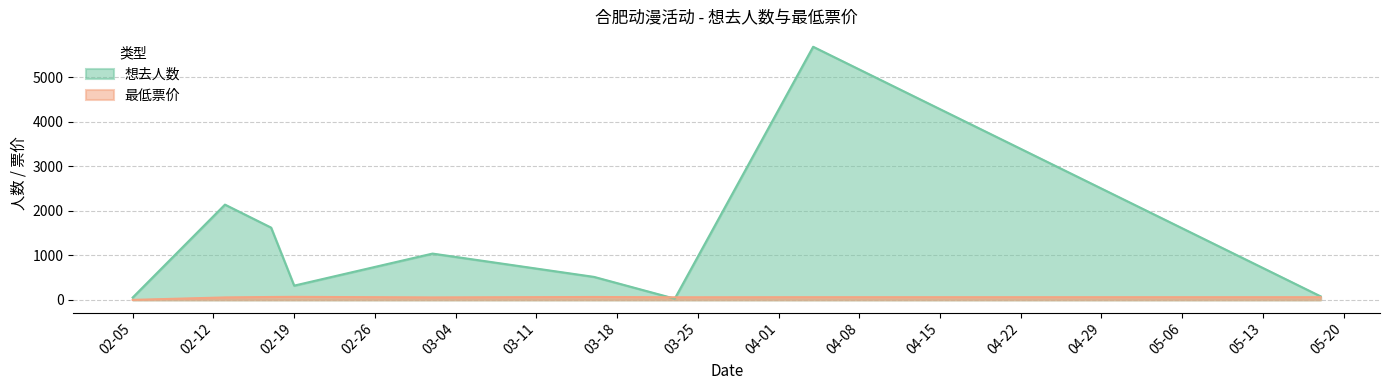

Rank the series by their maximum value, from highest to lowest.

想去人数, 最低票价